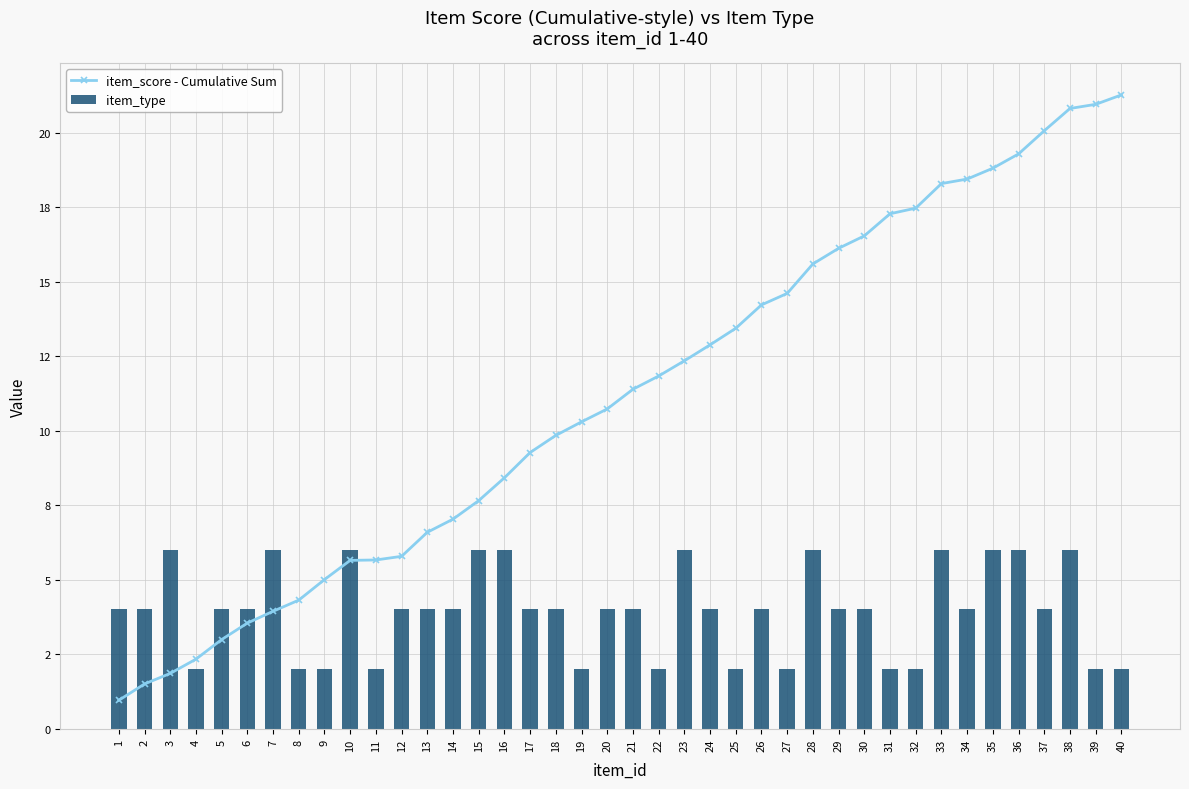

Reading left to right, transcribe all the data shown in this chart.

item_score - Cumulative Sum: 1=1.0	2=1.5	3=1.9	4=2.3	5=3.0	6=3.5	7=3.9	8=4.3	9=5.0	10=5.6	11=5.7	12=5.8	13=6.6	14=7.0	15=7.7	16=8.4	17=9.3	18=9.8	19=10.3	20=10.7	21=11.4	22=11.8	23=12.3	24=12.9	25=13.4	26=14.2	27=14.6	28=15.6	29=16.1	30=16.5	31=17.3	32=17.5	33=18.3	34=18.4	35=18.8	36=19.3	37=20.1	38=20.8	39=21.0	40=21.3
item_type: 1=4.0	2=4.0	3=6.0	4=2.0	5=4.0	6=4.0	7=6.0	8=2.0	9=2.0	10=6.0	11=2.0	12=4.0	13=4.0	14=4.0	15=6.0	16=6.0	17=4.0	18=4.0	19=2.0	20=4.0	21=4.0	22=2.0	23=6.0	24=4.0	25=2.0	26=4.0	27=2.0	28=6.0	29=4.0	30=4.0	31=2.0	32=2.0	33=6.0	34=4.0	35=6.0	36=6.0	37=4.0	38=6.0	39=2.0	40=2.0